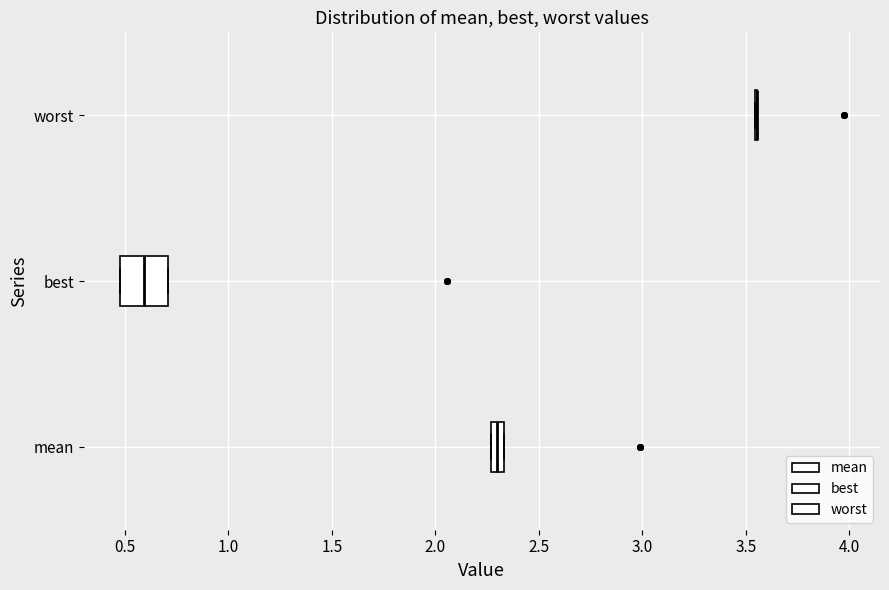

Comparing the boxes themselves (not the whiskers), which one is the widest?

best